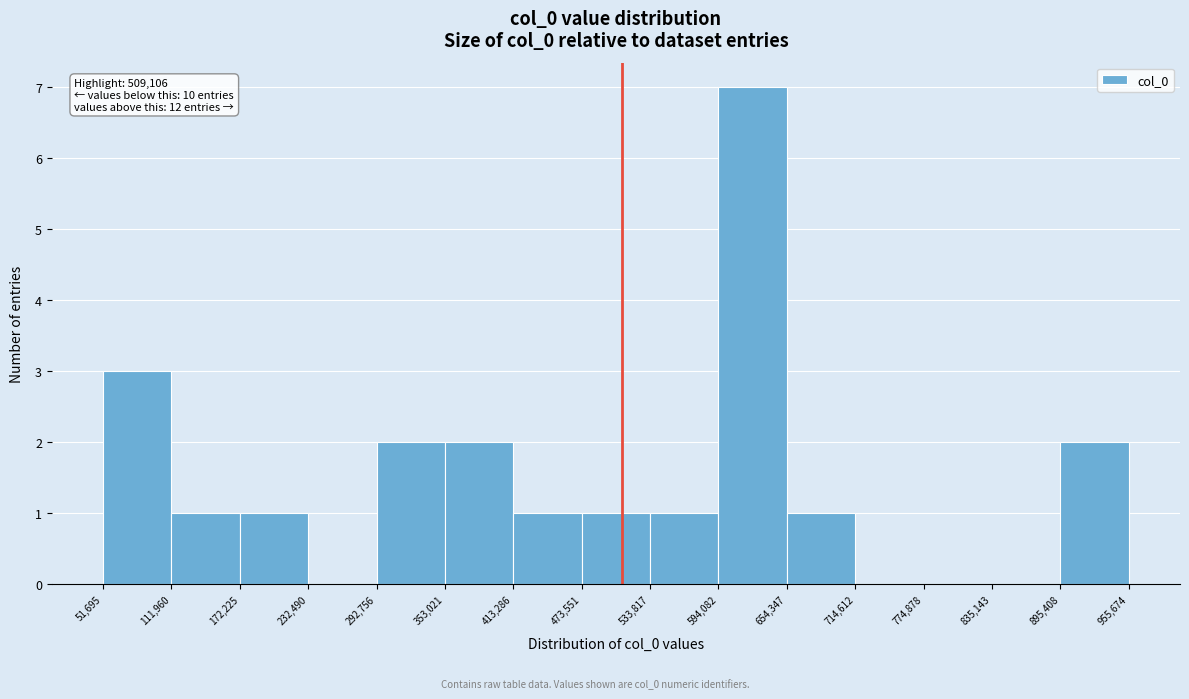

Which range on the x-axis has the tallest bar?

594,082 to 654,347